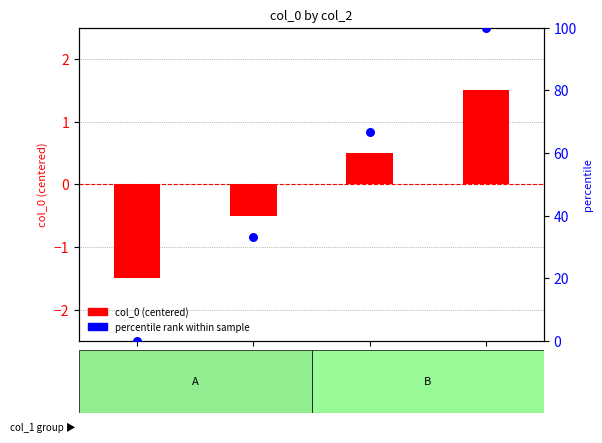

At which category is the sum across all series the highest?

Label_4